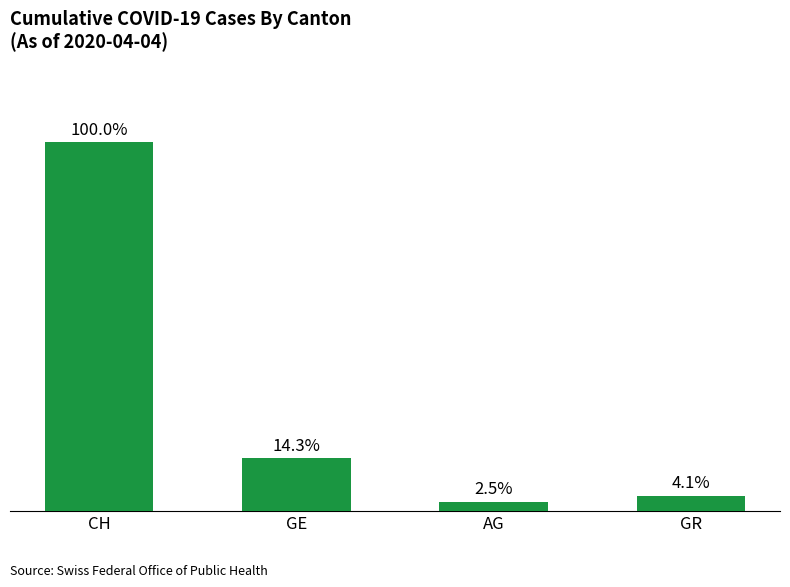

What is the label of the 4th bar from the right?

CH